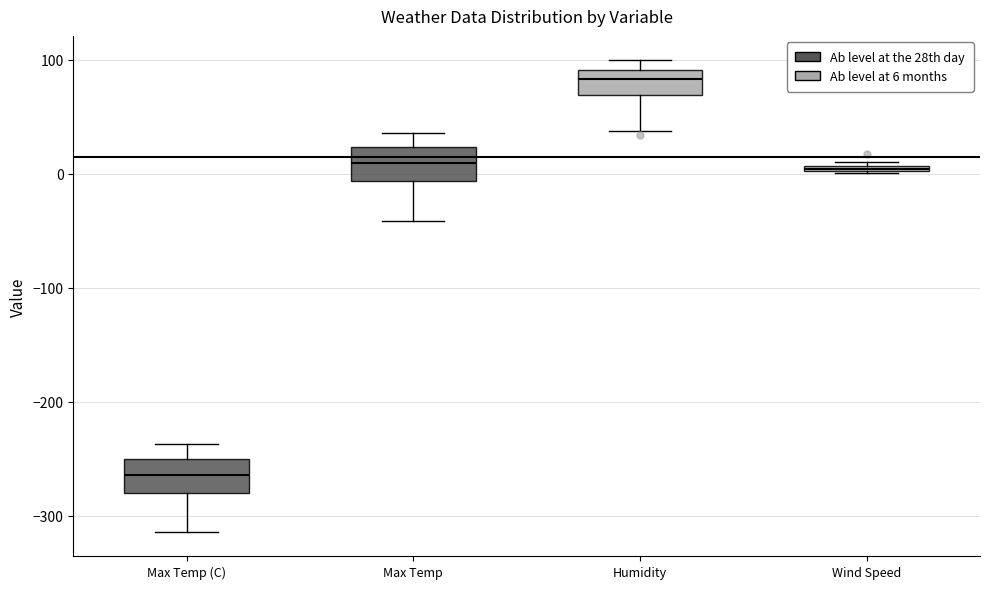

Which box's median line is the highest?

Humidity